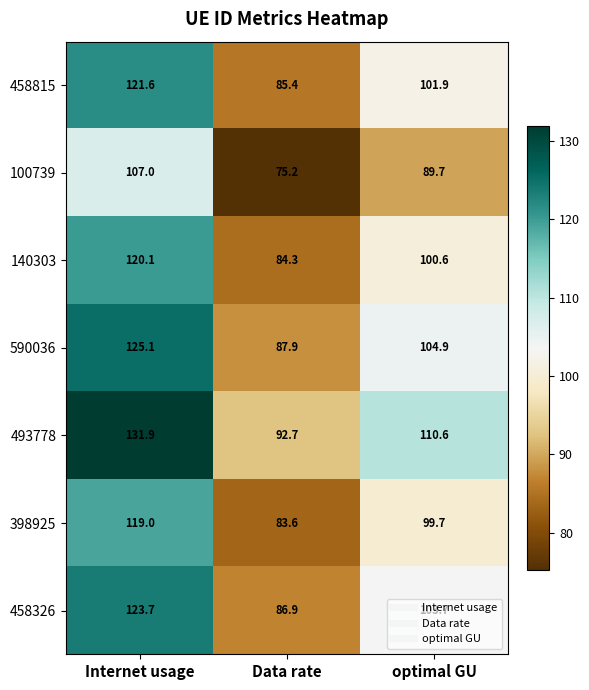

How many series are shown in this chart?

7